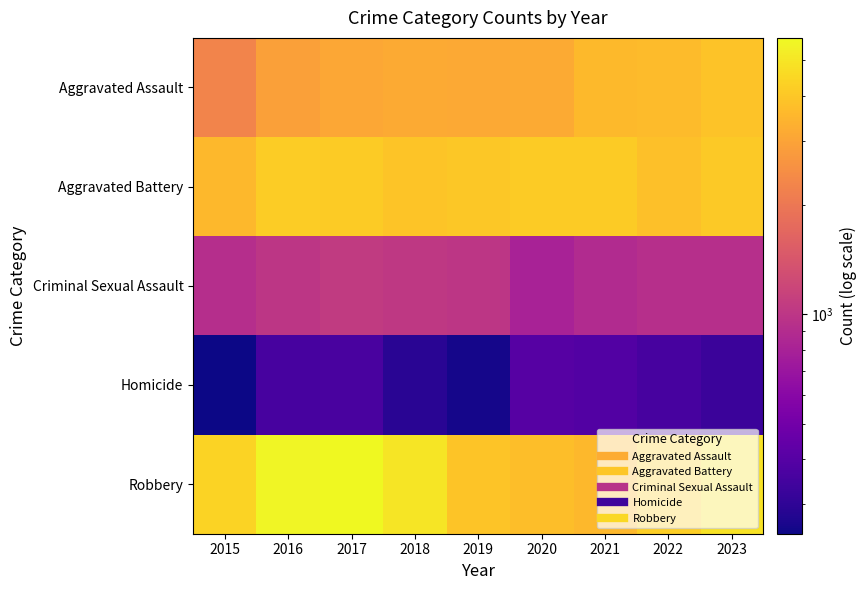

Reading left to right, extract all data points from this chart.

Aggravated Assault: 2015=2267	2016=2931	2017=3088	2018=3176	2019=3124	2020=3171	2021=3591	2022=3640	2023=3885
Aggravated Battery: 2015=3569	2016=4150	2017=4090	2018=3898	2019=4021	2020=4123	2021=4116	2022=3759	2023=4085
Criminal Sexual Assault: 2015=921	2016=997	2017=1050	2018=1031	2019=1007	2020=808	2021=885	2022=931	2023=926
Homicide: 2015=249	2016=356	2017=362	2018=289	2019=261	2020=397	2021=392	2022=357	2023=327
Robbery: 2015=4379	2016=5599	2017=5765	2018=4982	2019=3940	2020=3732	2021=3531	2022=4204	2023=4870